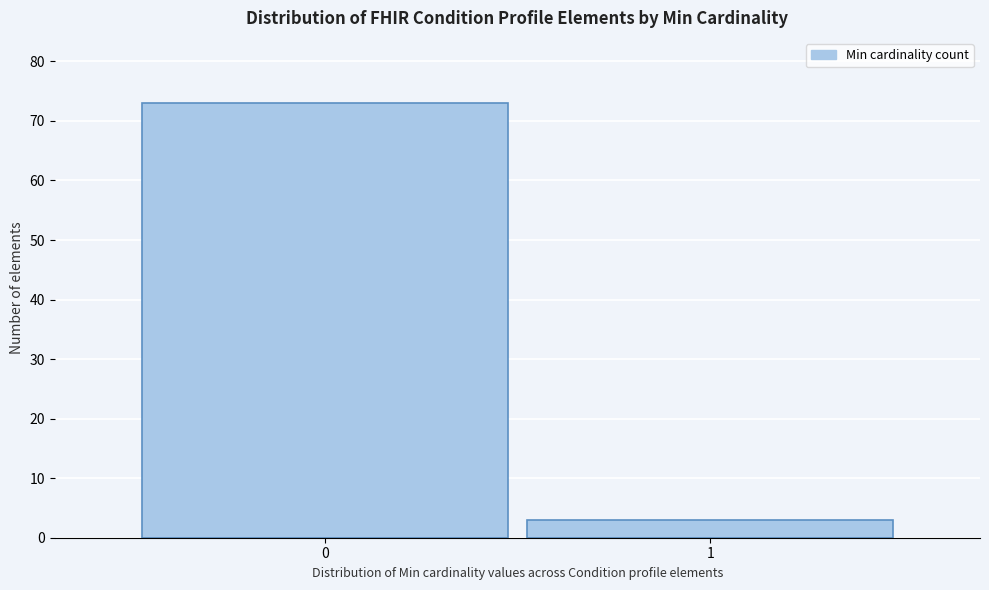

Reading left to right, what are all the values shown in this chart?

0=73	1=3